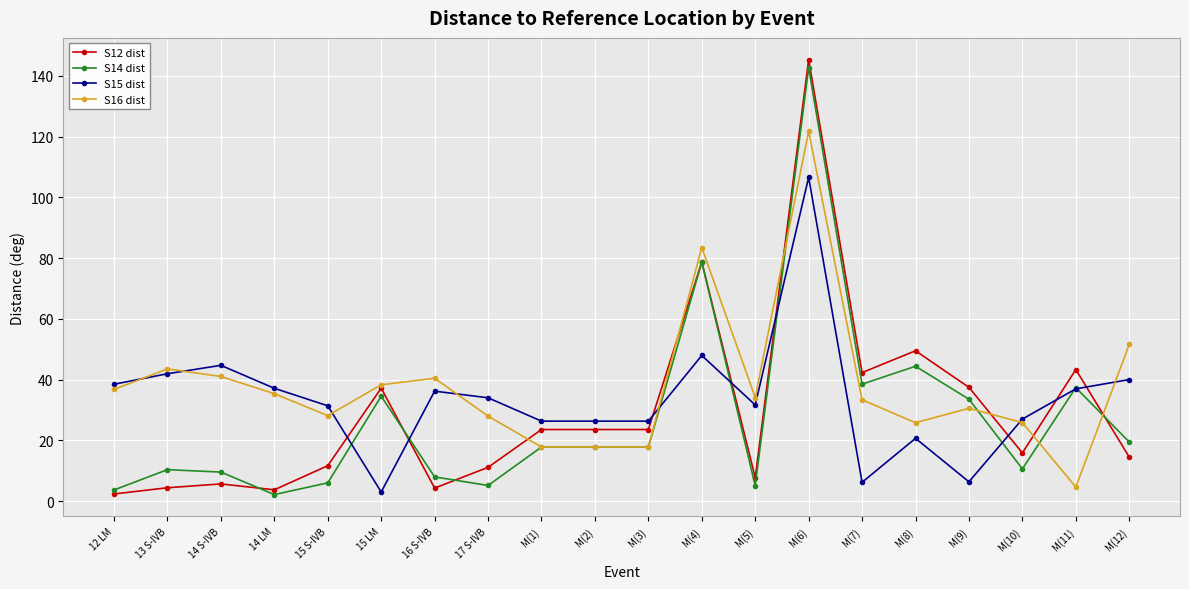

What is the label of the 12th point from the left?

M(4)